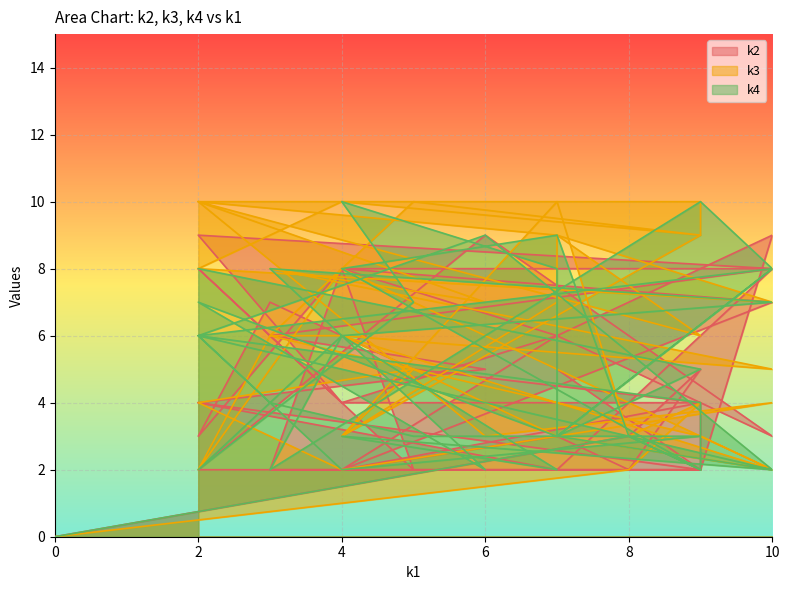

What is the difference between the k2 values at 10 and 9?

6